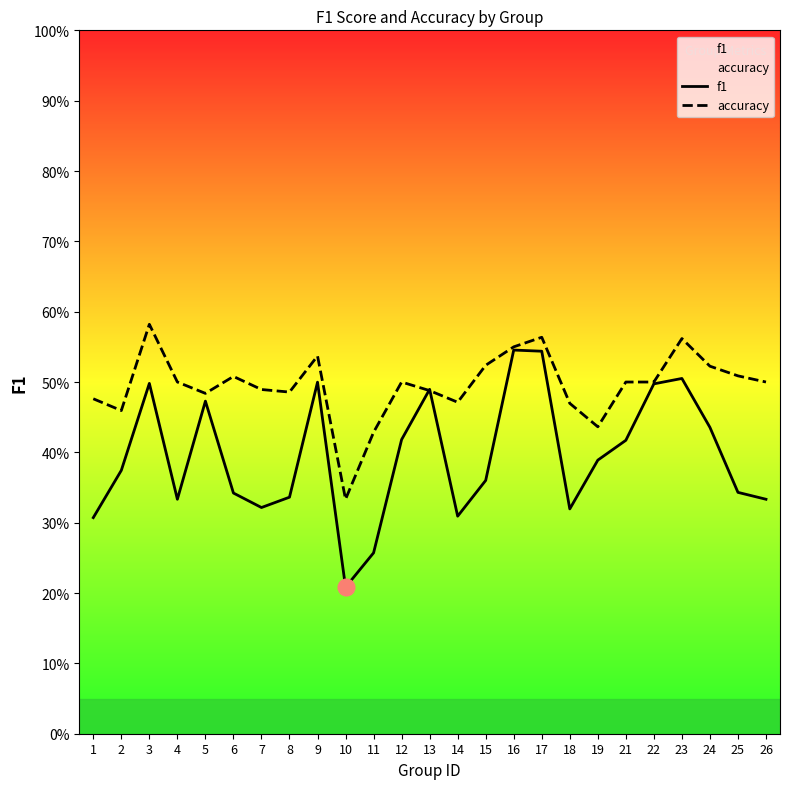

What is the difference between the second highest and minimum values in the f1 series?

0.3